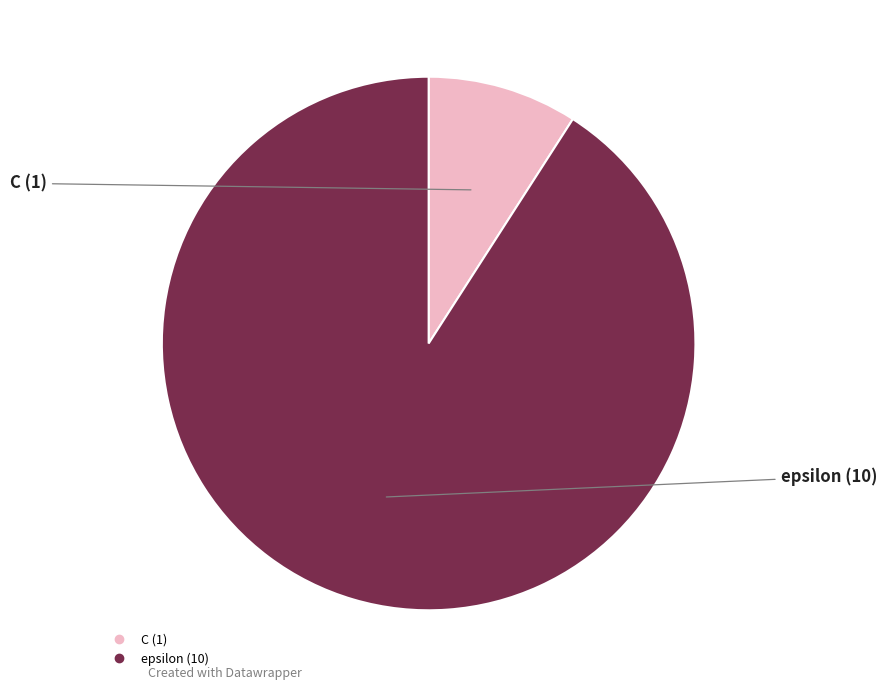

What is the largest slice in the pie chart?

epsilon